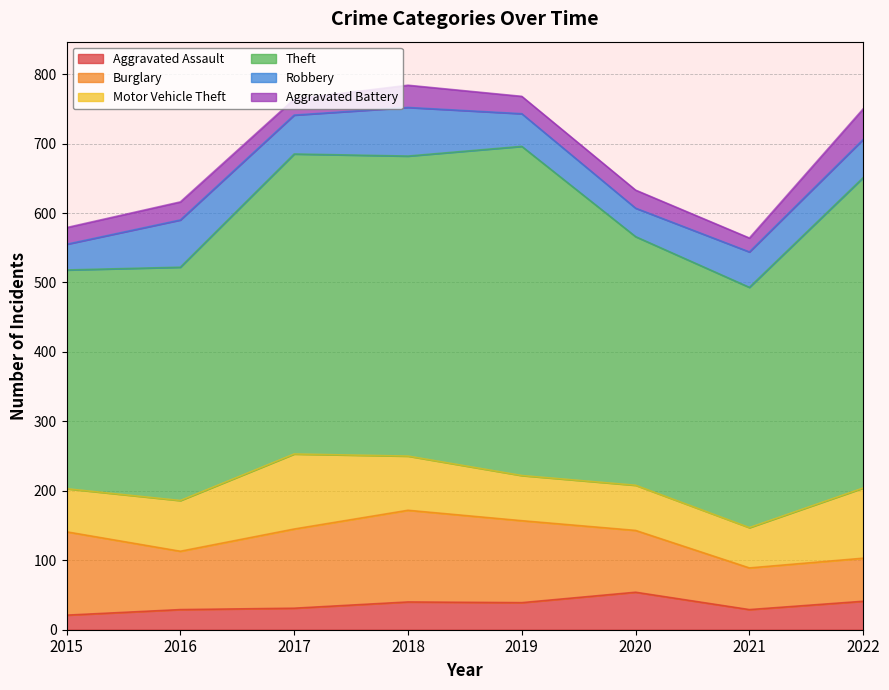

Reading right to left, extract all data points from this chart.

Aggravated Assault: 2022=41	2021=29	2020=54	2019=39	2018=40	2017=31	2016=29	2015=21
Burglary: 2022=62	2021=60	2020=89	2019=118	2018=132	2017=114	2016=84	2015=120
Motor Vehicle Theft: 2022=101	2021=58	2020=65	2019=65	2018=78	2017=108	2016=73	2015=62
Theft: 2022=447	2021=346	2020=358	2019=474	2018=432	2017=432	2016=336	2015=315
Robbery: 2022=55	2021=51	2020=41	2019=47	2018=70	2017=56	2016=68	2015=37
Aggravated Battery: 2022=44	2021=20	2020=26	2019=25	2018=32	2017=23	2016=26	2015=24